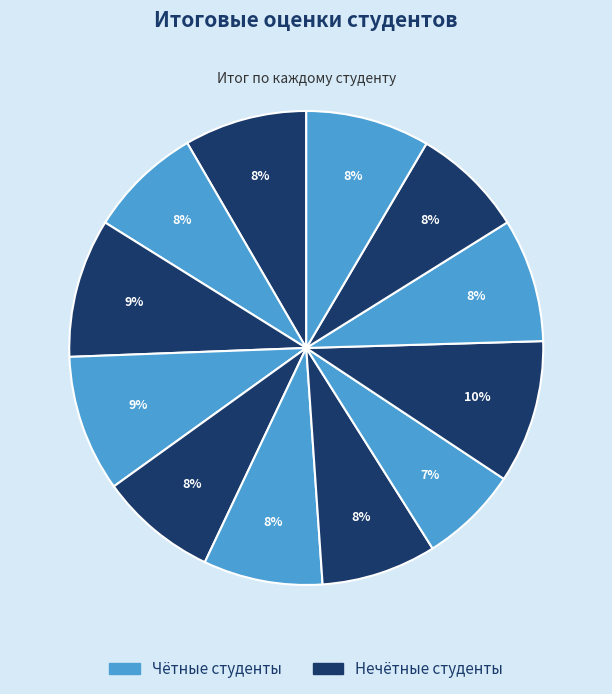

How many slices are in this pie chart?

12